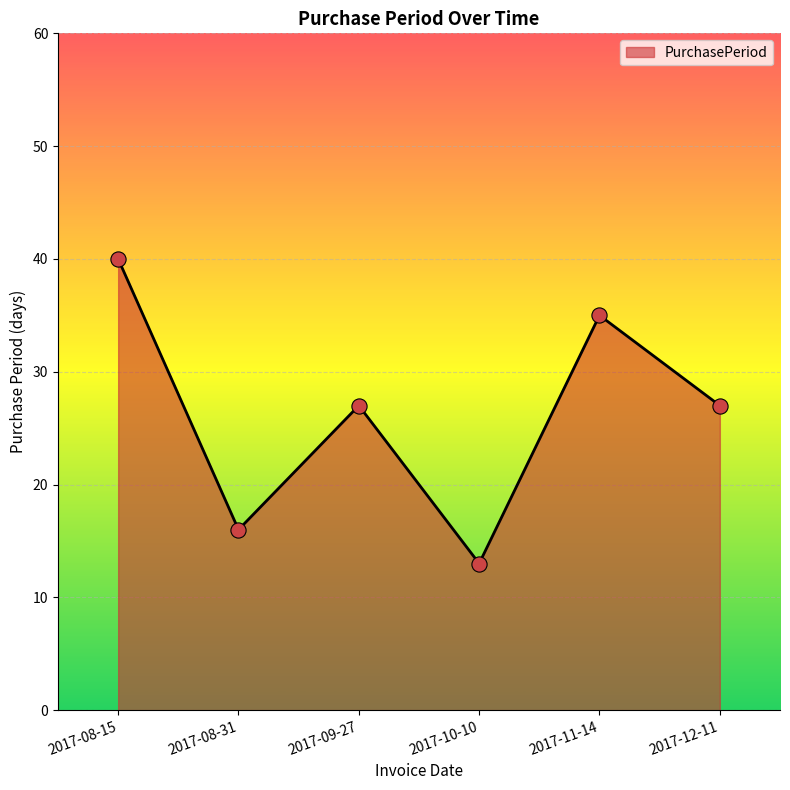

Approximately how many times larger is the value at 2017-09-27 compared to 2017-10-10?

2.1